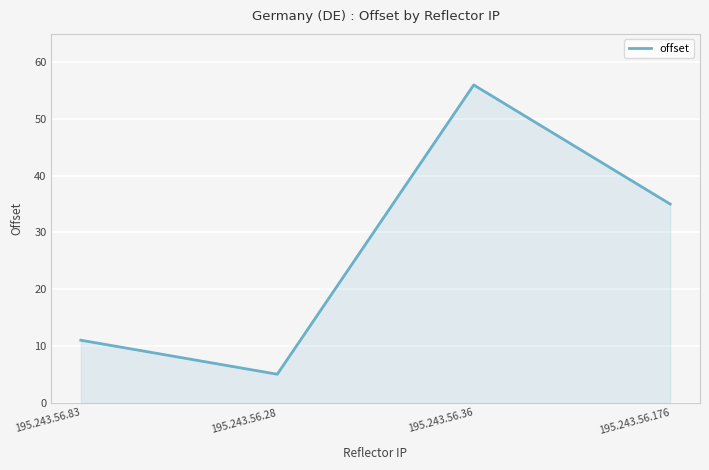

Which category has the highest value across all series?

195.243.56.36